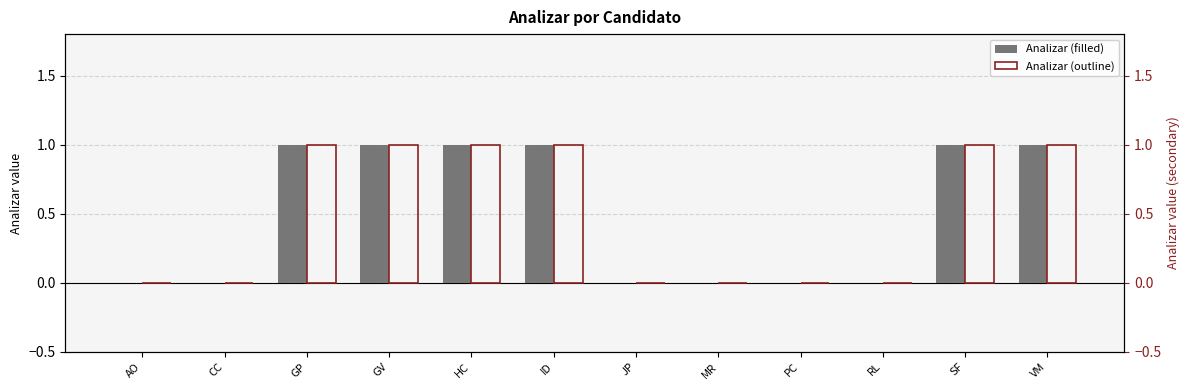

What is the highest value of the Analizar (outline) series?

1